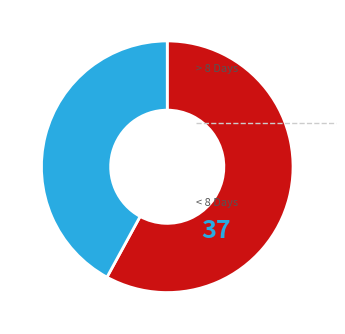

Is there any slice that represents more than half of the pie?

Yes